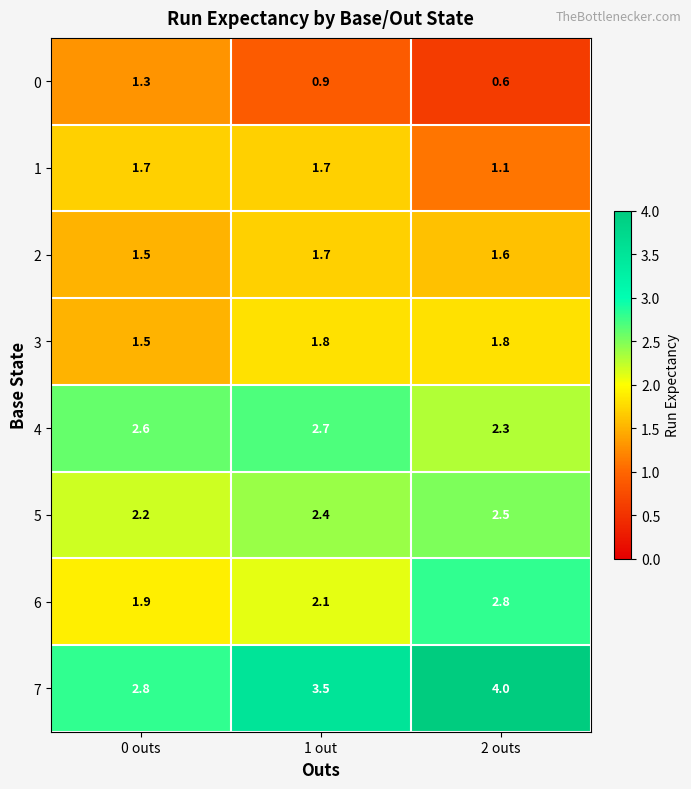

What is the difference between the highest and lowest values at 1 out?

2.6